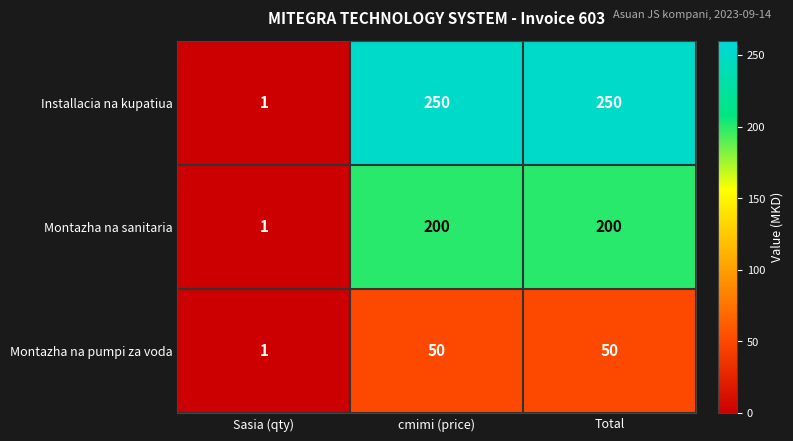

True or false: Montazha na pumpi za voda has a value of 0 at Sasia (qty).

False